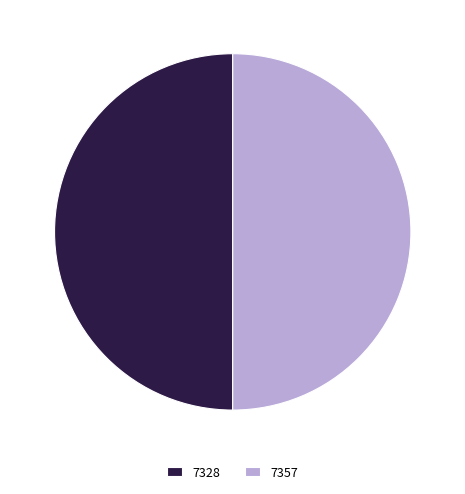

Is the sum of 7328 and 7357 greater than half?

Yes